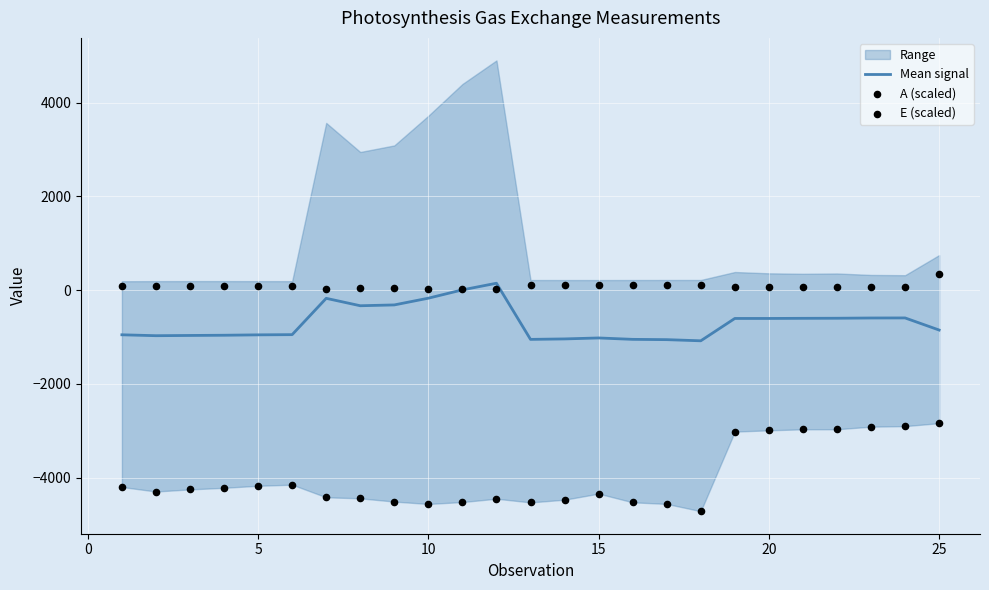

Which series has the largest total across all categories?

E (scaled)